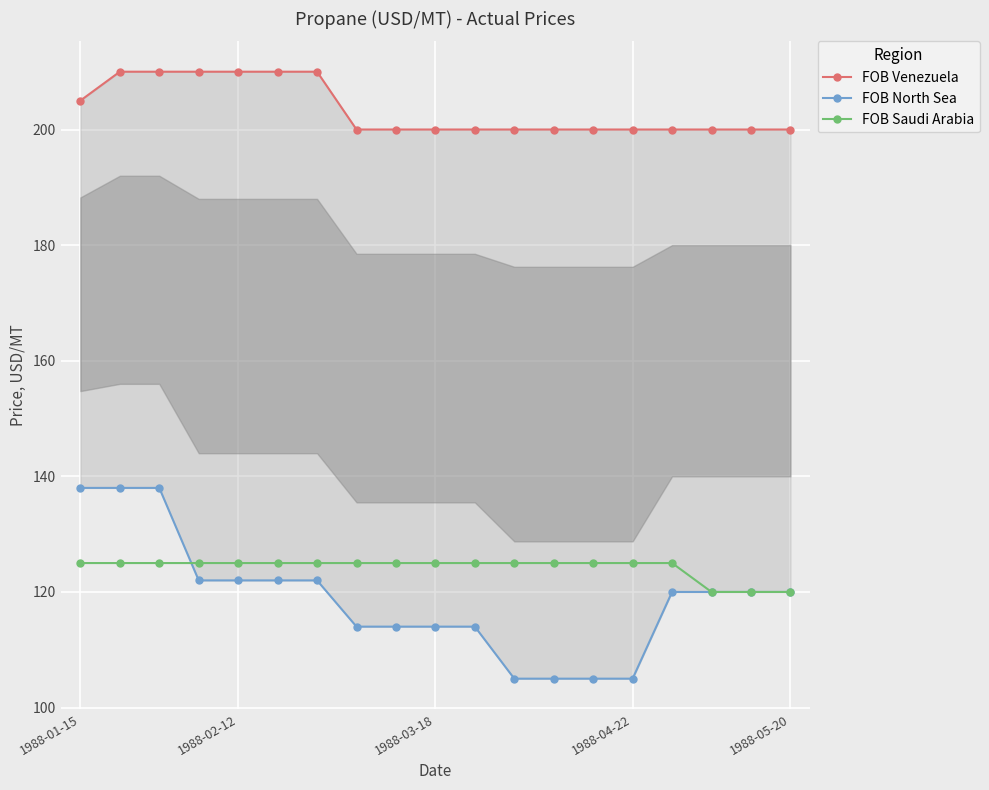

Which series has the largest range (max minus min)?

FOB North Sea